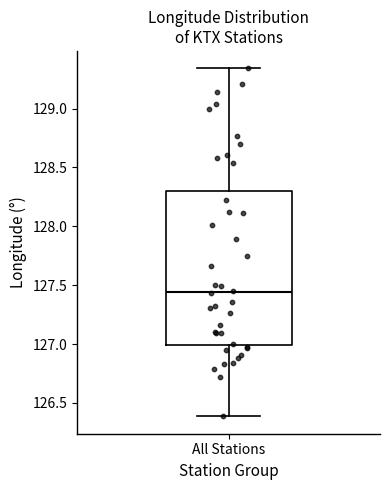

Transcribe this box plot: give where the median line is, the range the box spans, and where the two whiskers end, as read against the y-axis. The values are not printed on the chart, so give them approximately, as read against the axis.

median 127.45, box 127.00 to 128.30, whiskers 126.40 to 129.35